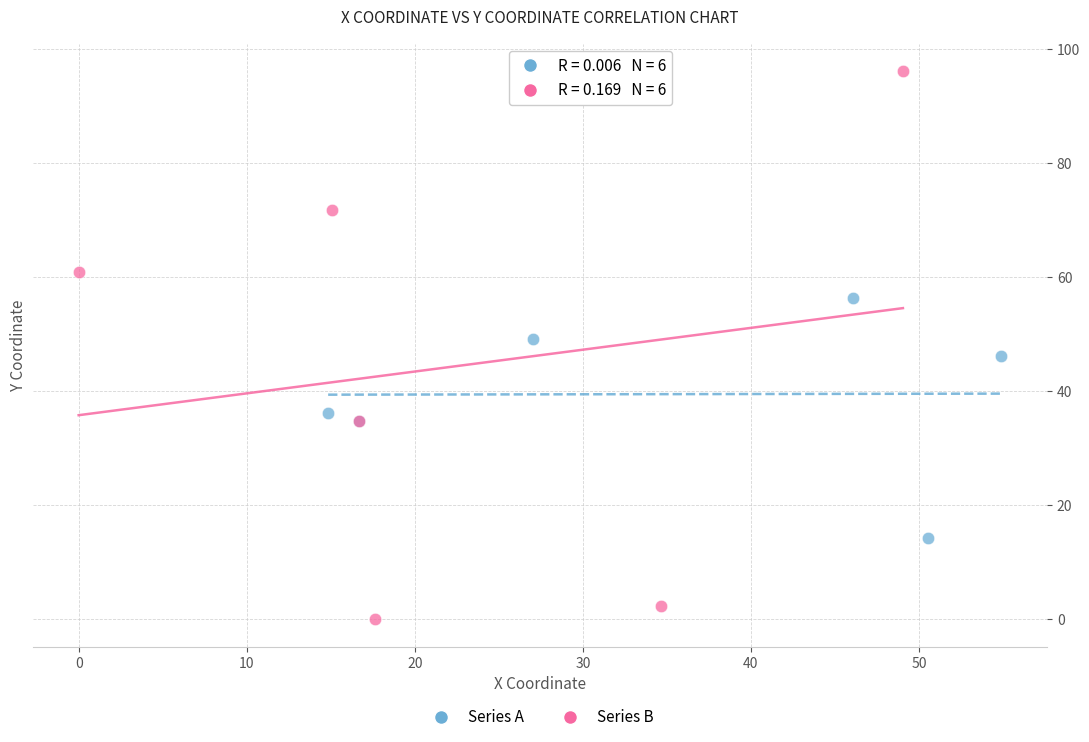

Which series has the widest spread of Y values?

Series B